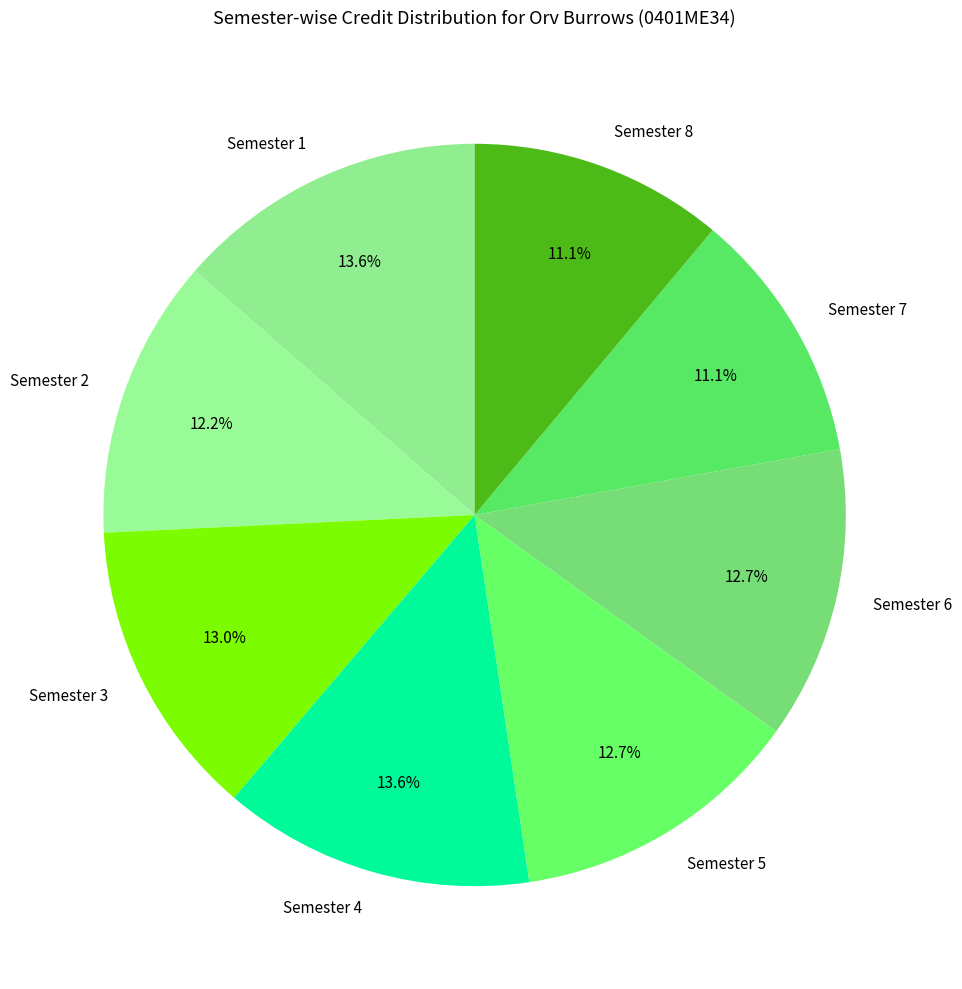

Is there any slice that represents more than half of the pie?

No